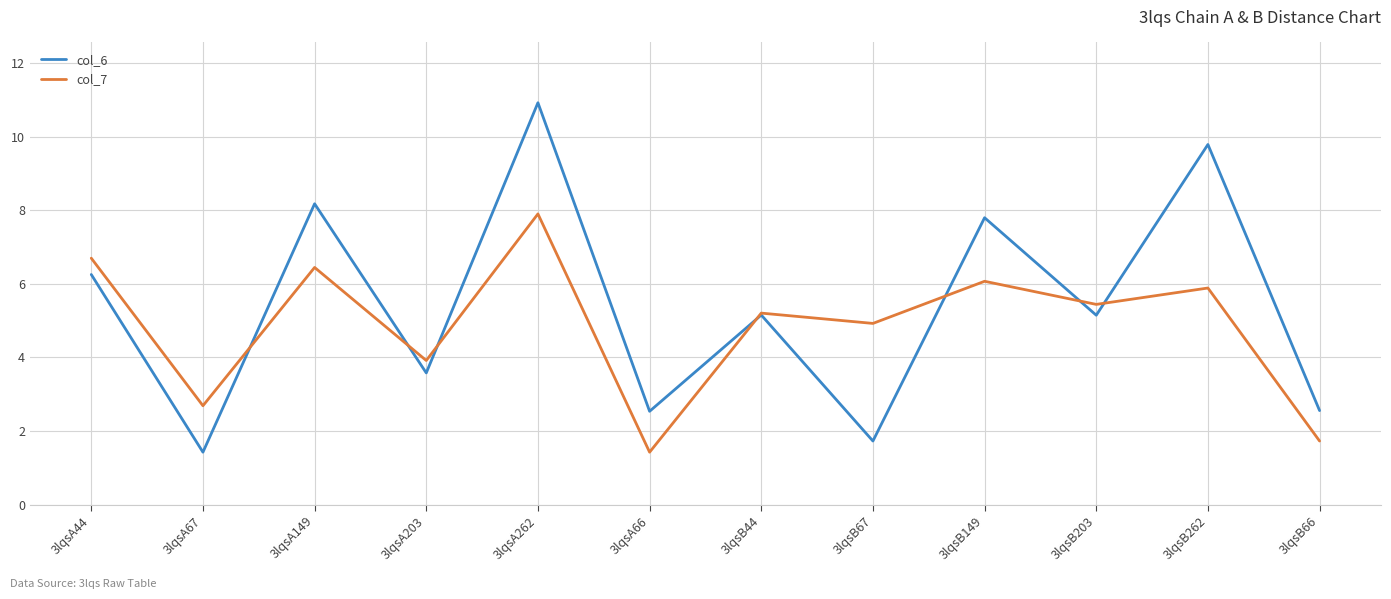

In col_6, how many points are higher than both neighbors (excluding endpoints)?

5